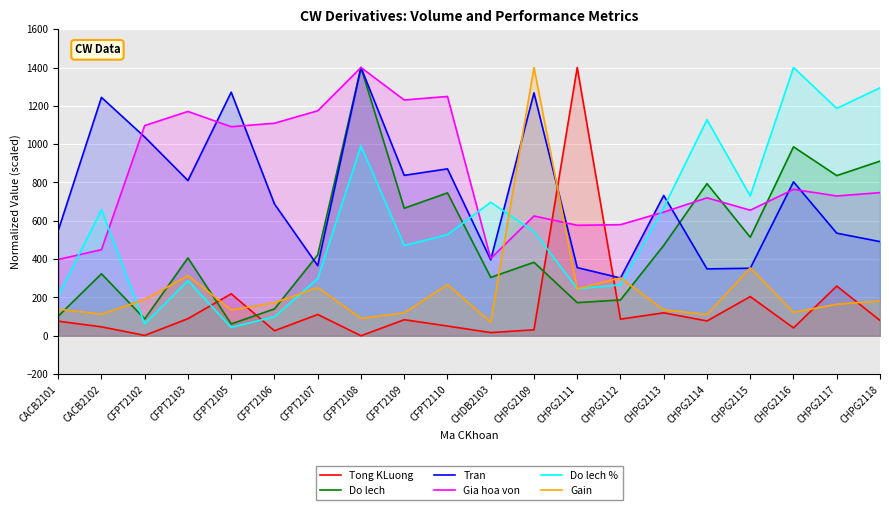

How many interior local valleys does the Tong KLuong series have?

7